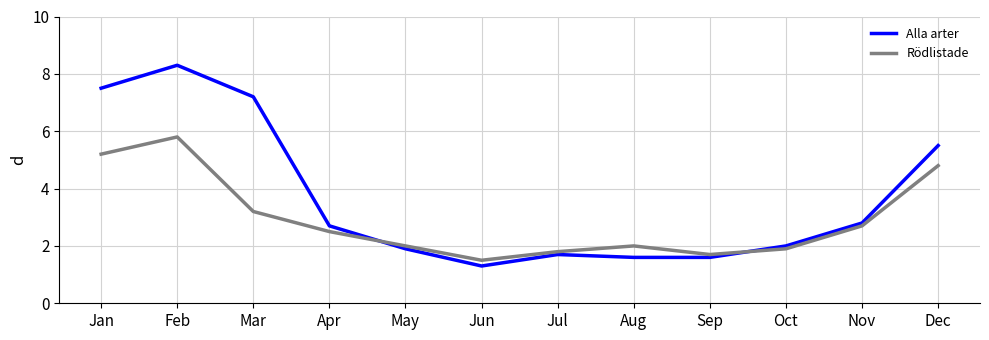

At which label does Rödlistade first exceed 2?

Jan